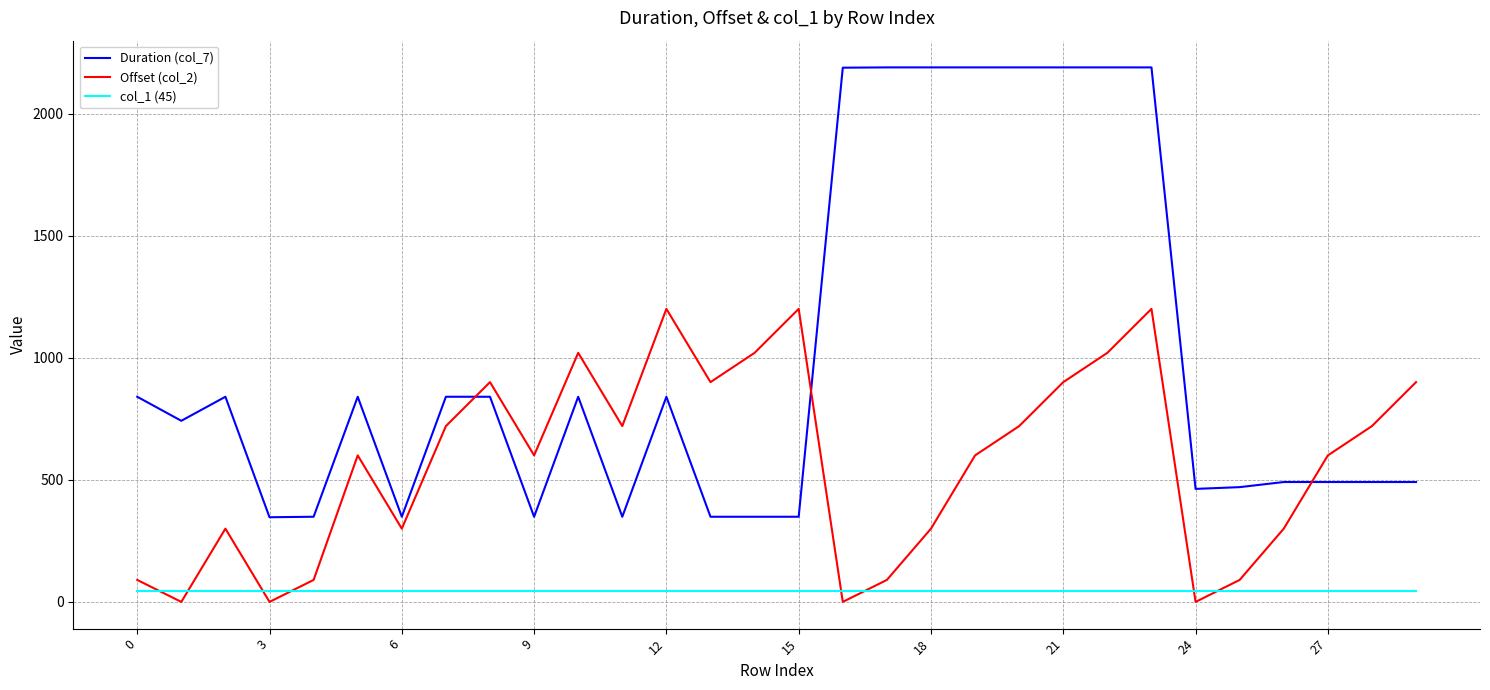

What are all the series names shown in the legend?

Duration (col_7), Offset (col_2), col_1 (45)